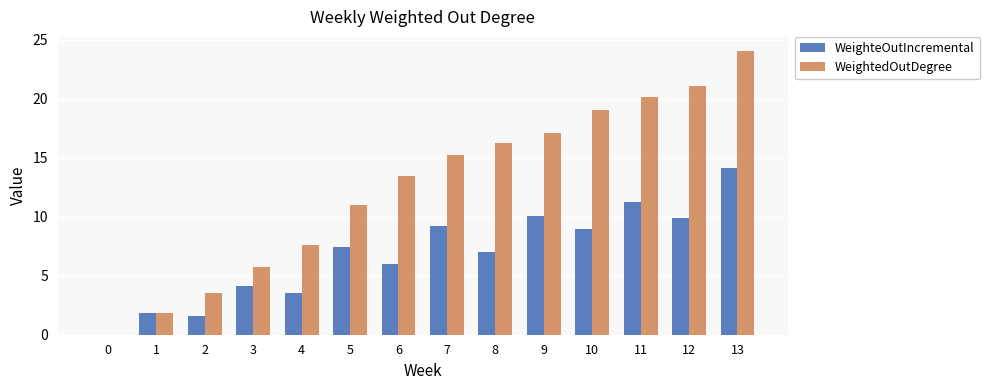

What is the sum of the WeighteOutIncremental values at 4 and 9?

13.6